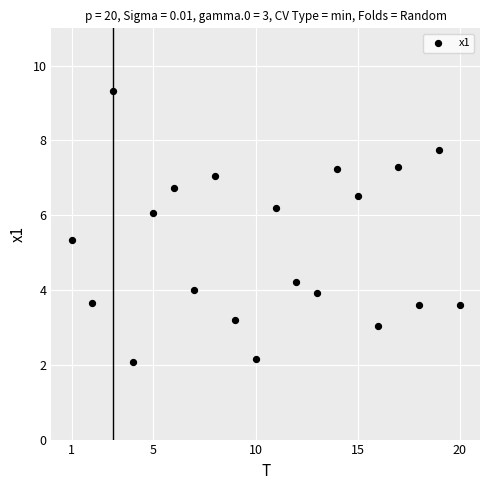

What is the range of X values (max minus min)?

19.0